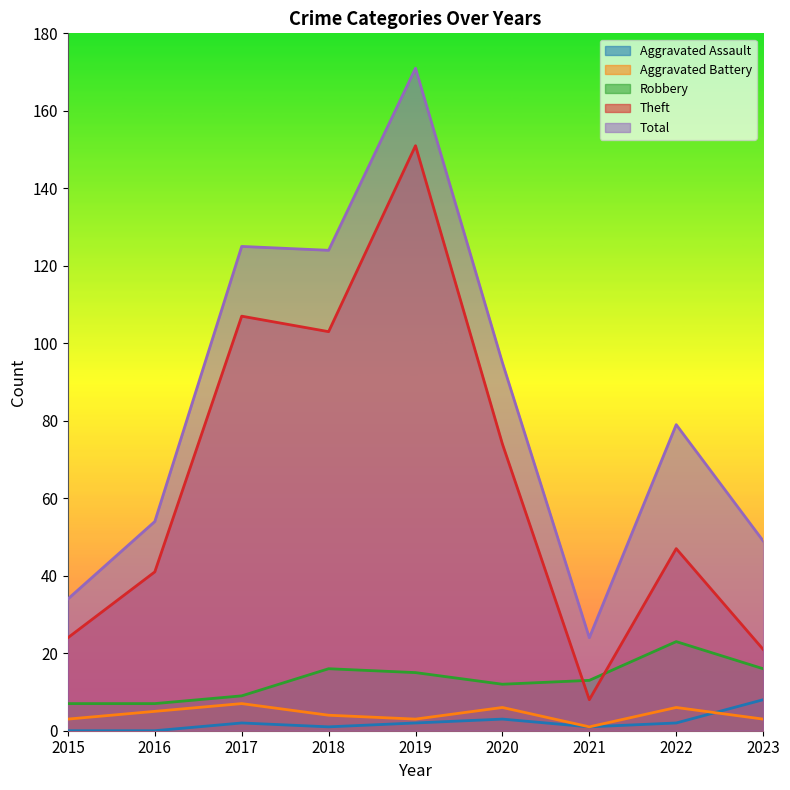

At which category does Aggravated Battery reach its first local peak?

2017